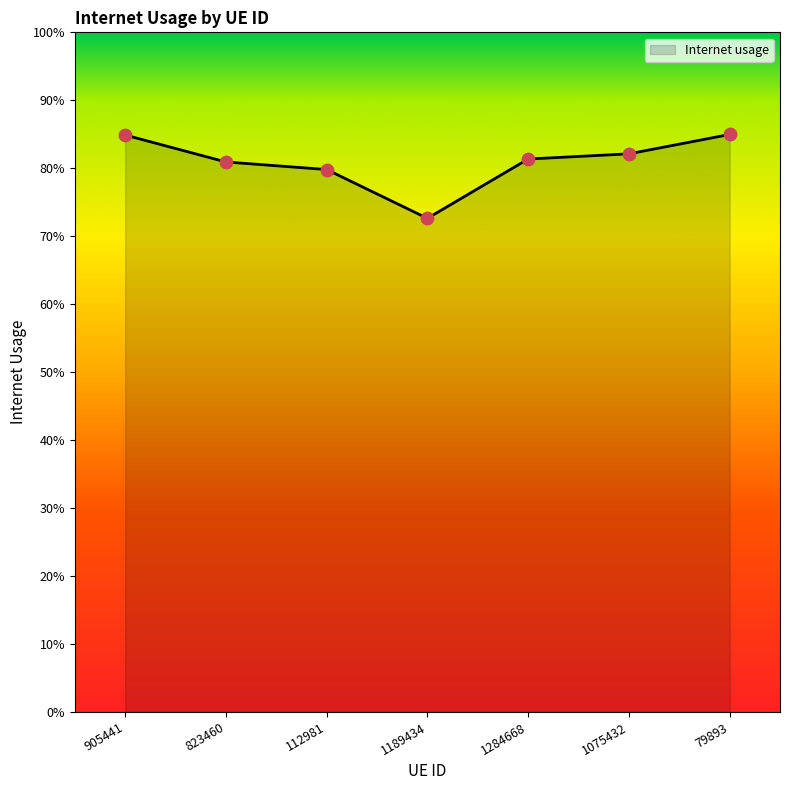

Does the chart have visible grid lines?

No